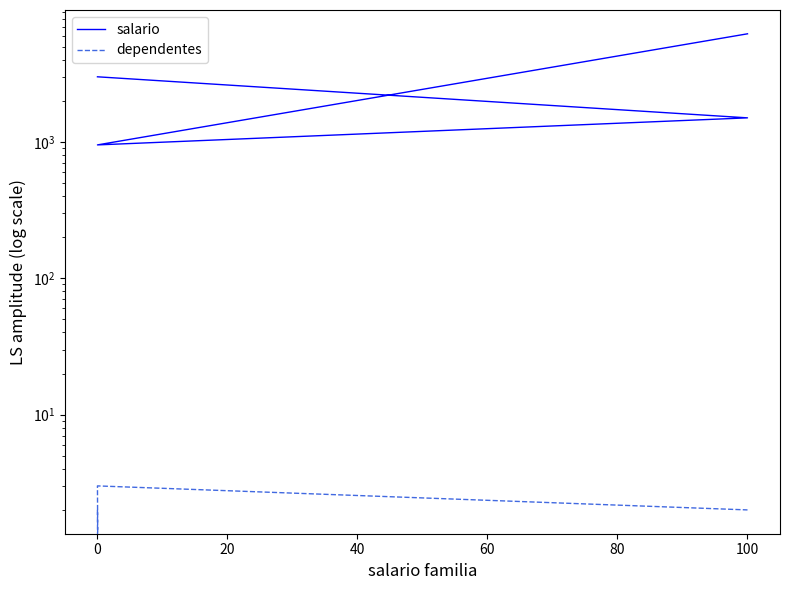

Which series has the widest spread of values?

salario